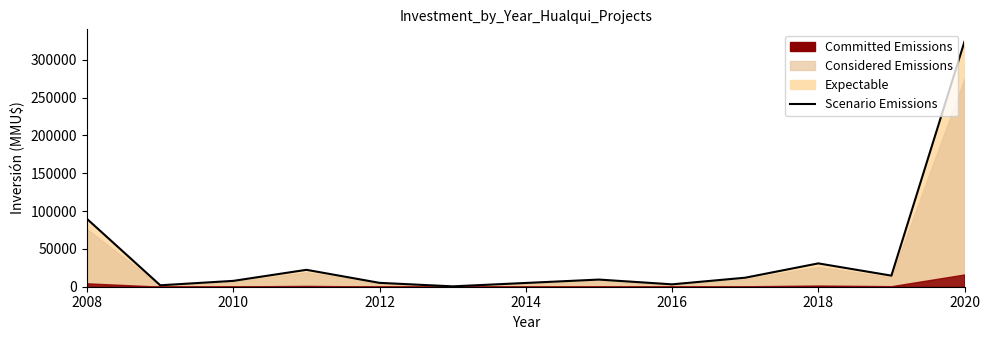

How many lines are shown in the chart?

1